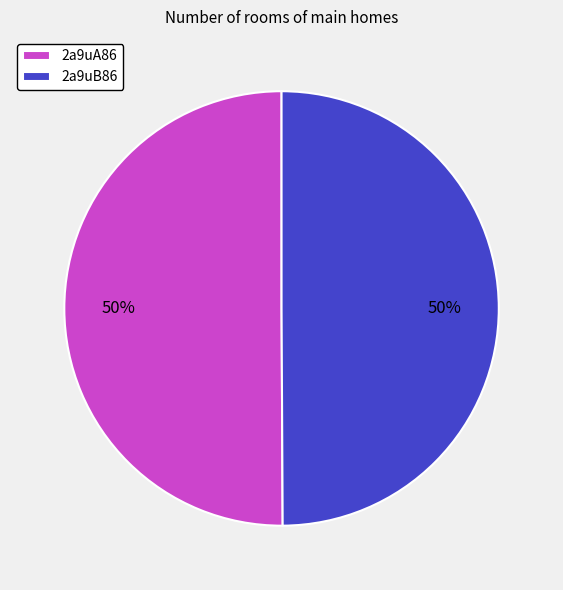

To the nearest percent, what is the combined percentage of 2a9uB86 and 2a9uA86?

100%